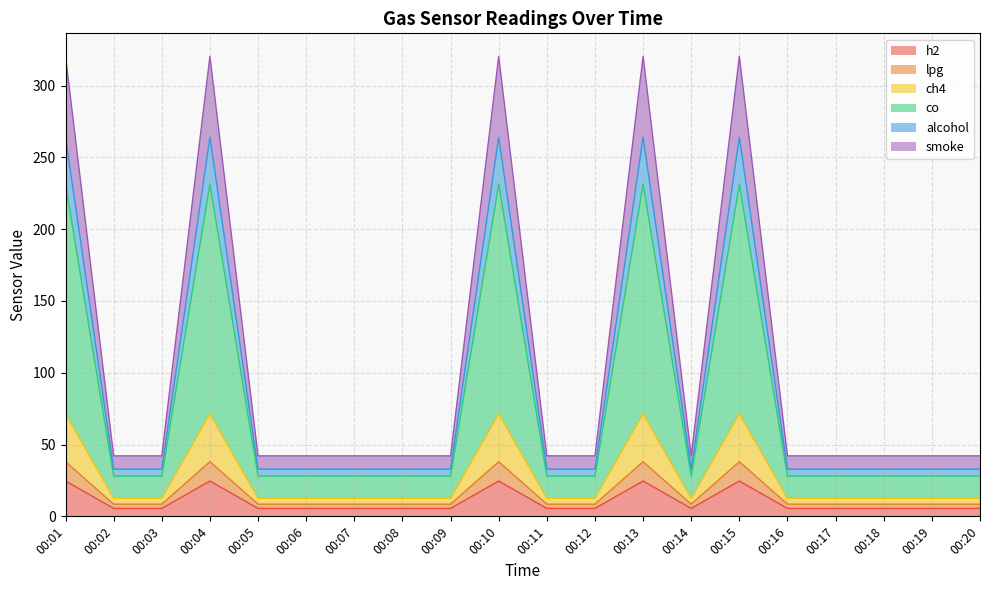

What is the lowest value of the ch4 series?

12.6